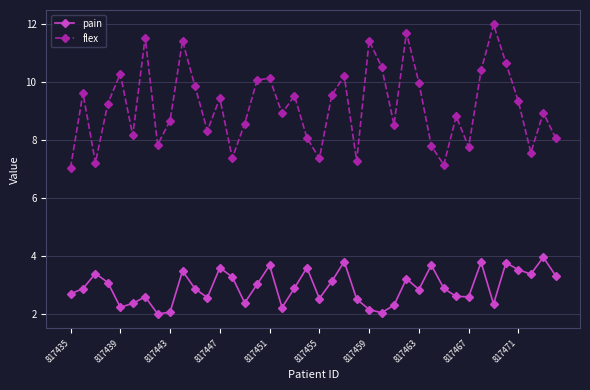

True or false: flex and pain cross at least once.

False